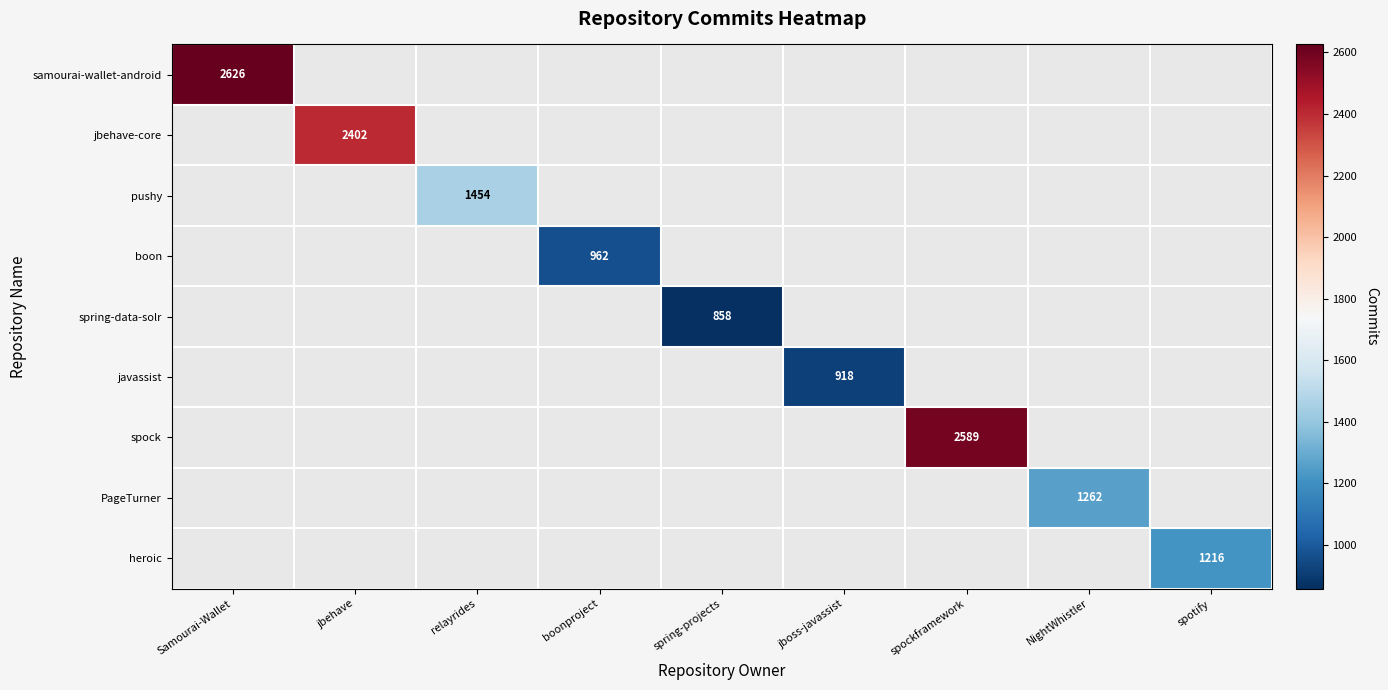

Is it true that samourai-wallet-android equals 2626 at Samourai-Wallet?

True